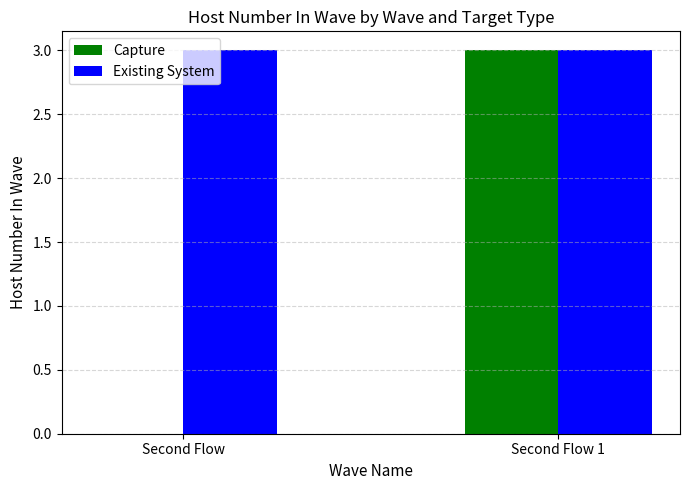

Is it true that Existing System equals 3 at Second Flow?

True